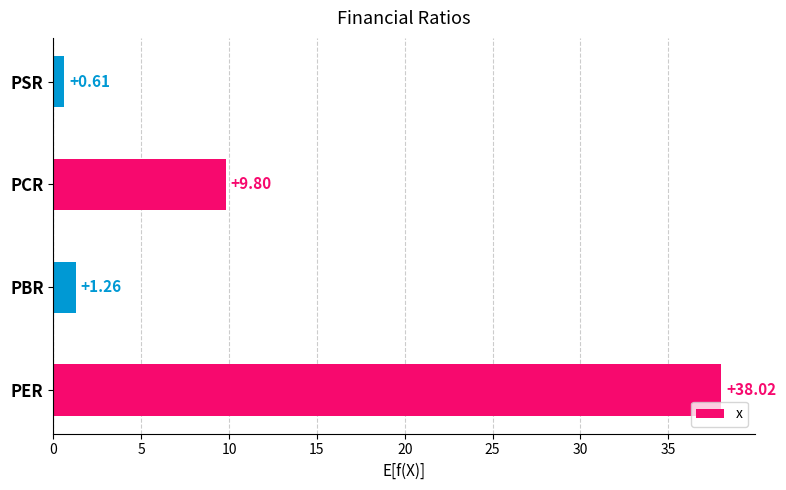

Which label corresponds to the largest value in the chart?

PER